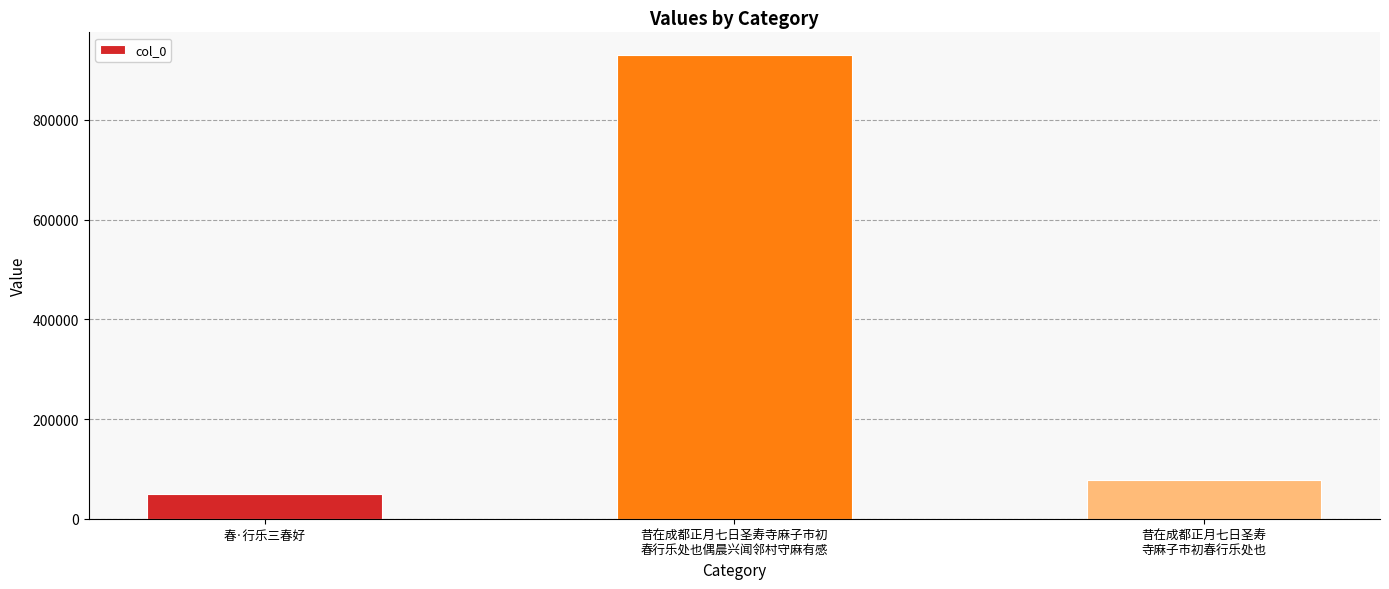

Does the chart contain any negative values?

No